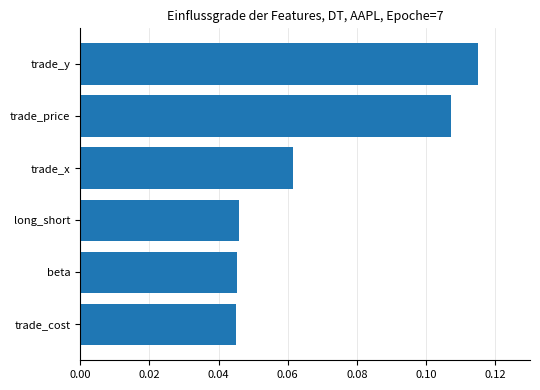

What is the change in value from long_short to trade_price?

+0.1